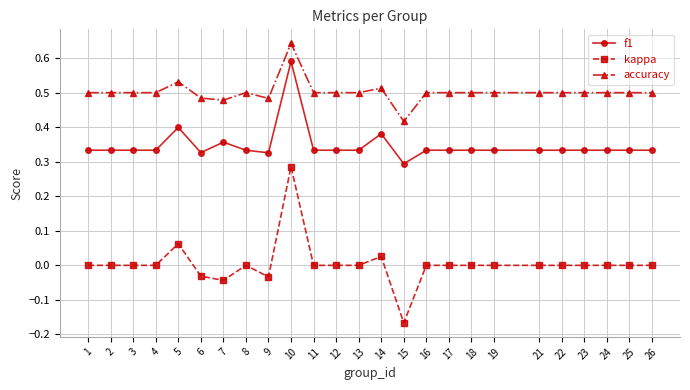

The f1 series shows 0.3 at 3. True or false?

True